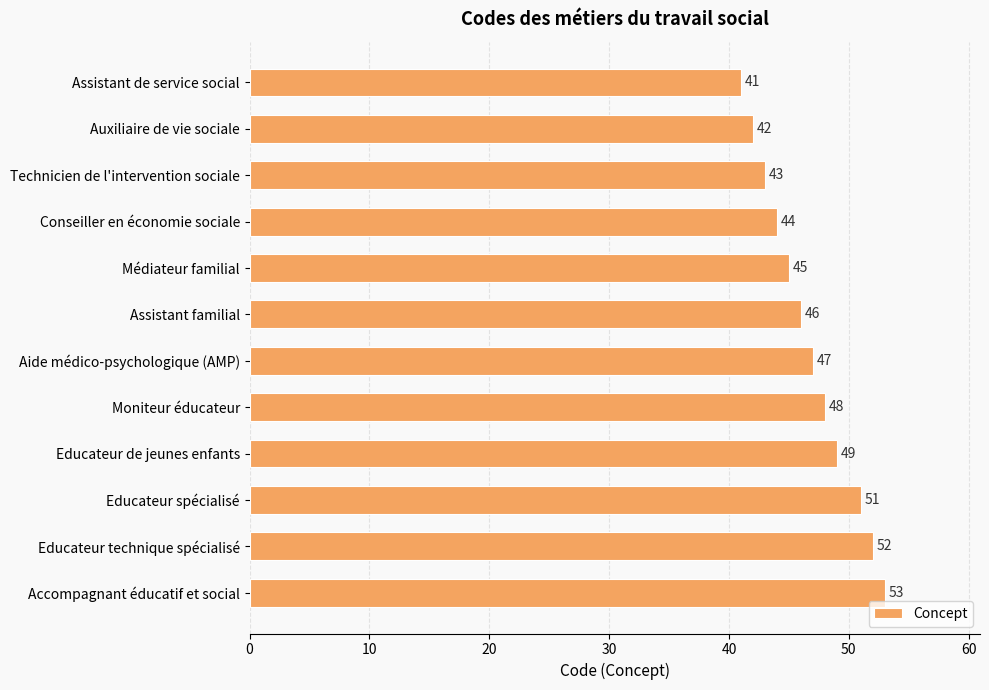

What is the average value?

47